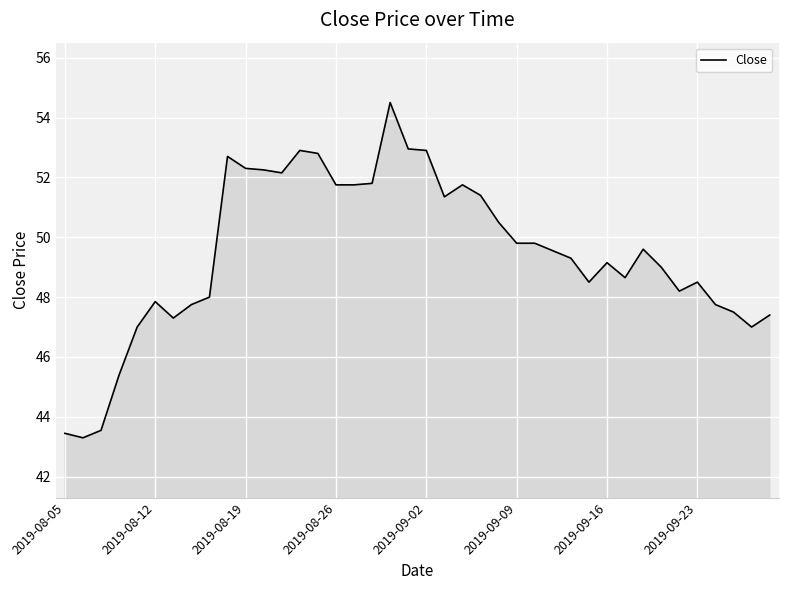

How many lines are shown in the chart?

1